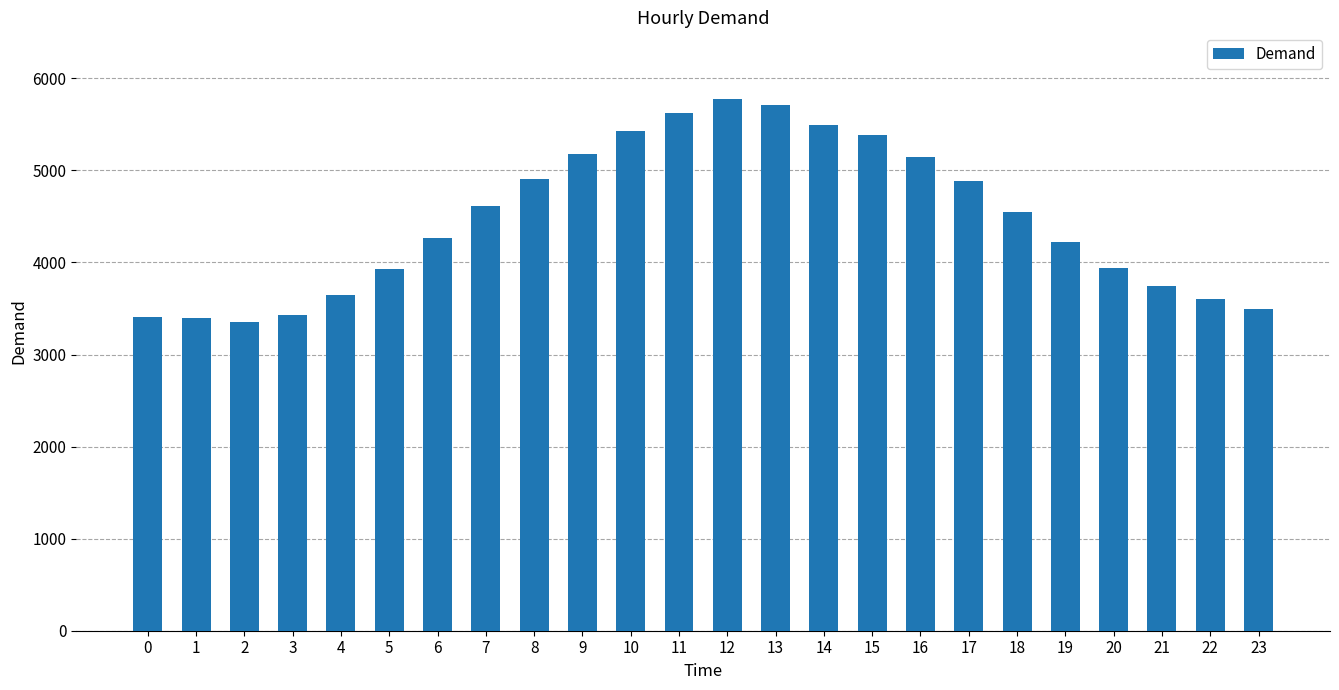

What is the approximate value at 14, to the nearest 100?

5500